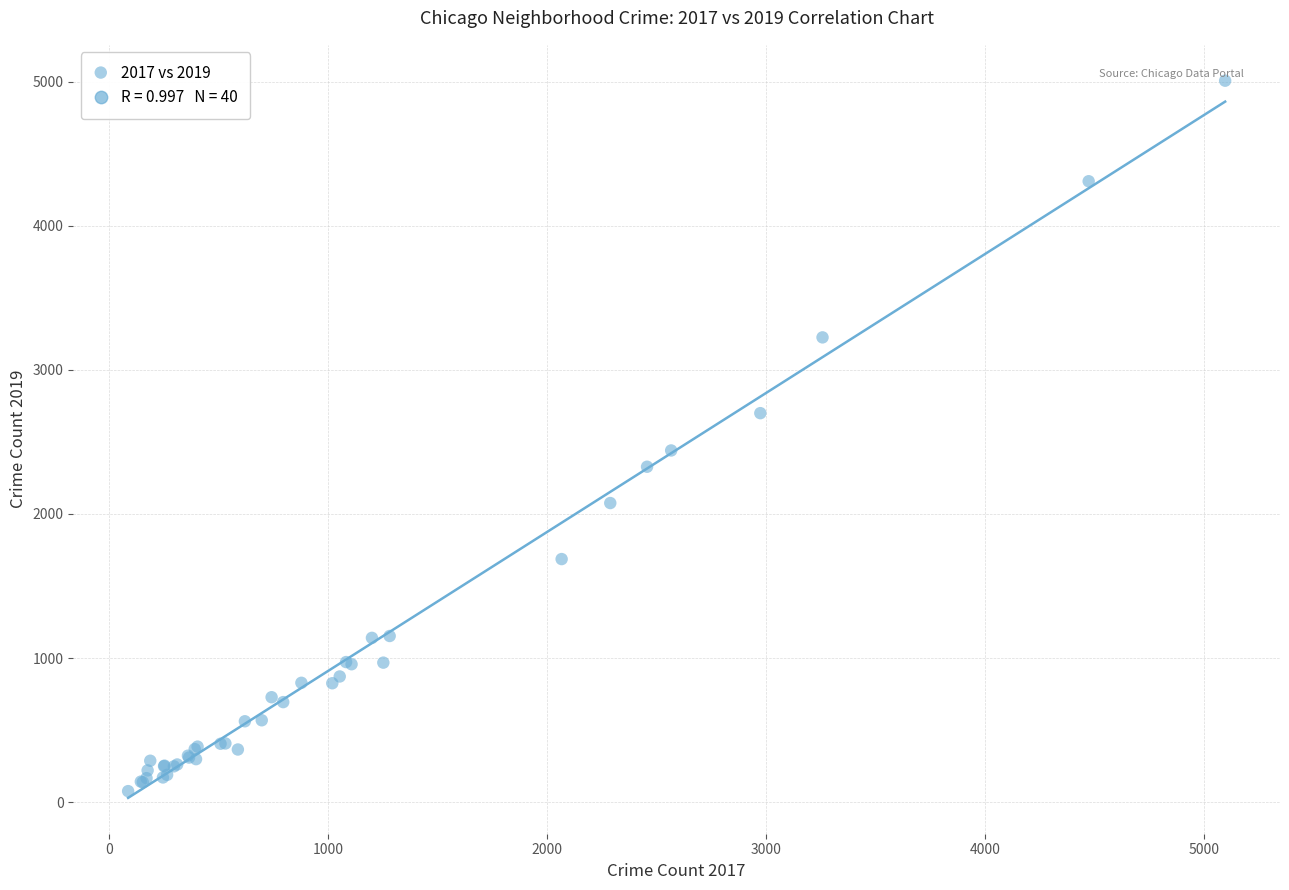

What Y value in the scatter plot is closest to 2542?

2441